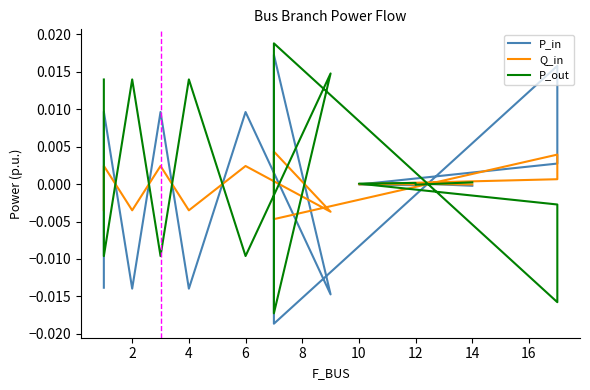

Is the value of P_in at 0 greater than the value of Q_in at 10?

No